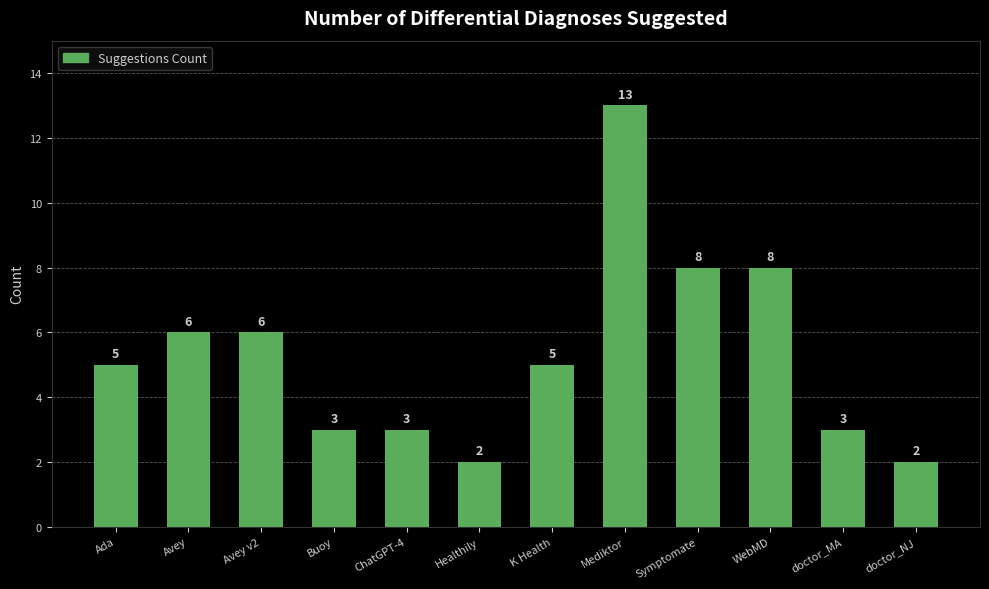

Which has a higher value, Symptomate or Avey v2?

Symptomate